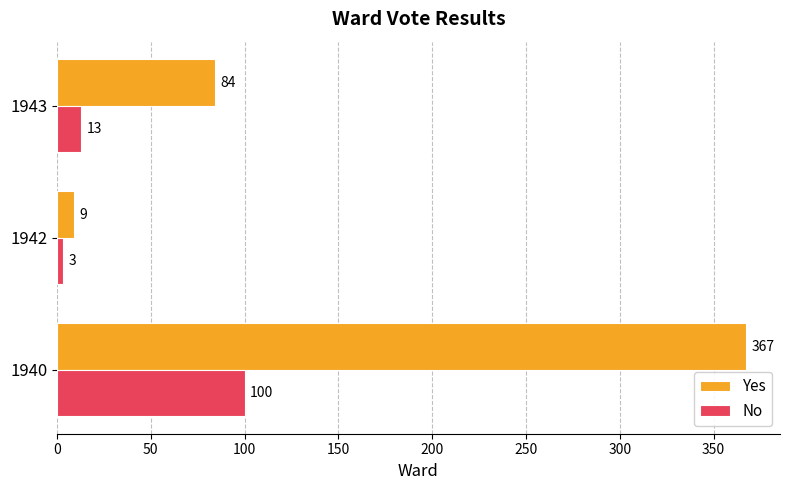

What is the difference between the maximum and second lowest values in the Yes series?

283